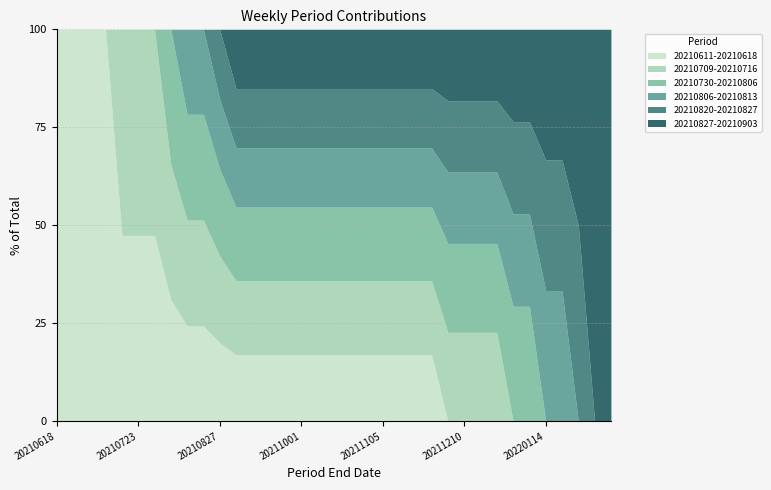

Reading right to left, extract all data points from this chart.

20210611-20210618: 0.0	0.0	0.0	0.0	0.0	0.0	0.0	0.0	0.0	0.0	0.0	939796.1	939796.1	939796.1	939796.1	939796.1	939796.1	939796.1	939796.1	939796.1	939796.1	939796.1	939796.1	939796.1	939796.1	939796.1	939796.1	939796.1	939796.1	939796.1	939796.1	939796.1	939796.1	939796.1	939796.1
20210709-20210716: 0.0	0.0	0.0	0.0	0.0	0.0	0.0	1042294.9	1042294.9	1042294.9	1042294.9	1042294.9	1042294.9	1042294.9	1042294.9	1042294.9	1042294.9	1042294.9	1042294.9	1042294.9	1042294.9	1042294.9	1042294.9	1042294.9	1042294.9	1042294.9	1042294.9	1042294.9	1042294.9	1042294.9	1042294.9	0.0	0.0	0.0	0.0
20210730-20210806: 0.0	0.0	0.0	0.0	0.0	1042294.9	1042294.9	1042294.9	1042294.9	1042294.9	1042294.9	1042294.9	1042294.9	1042294.9	1042294.9	1042294.9	1042294.9	1042294.9	1042294.9	1042294.9	1042294.9	1042294.9	1042294.9	1042294.9	1042294.9	1042294.9	1042294.9	1042294.9	0.0	0.0	0.0	0.0	0.0	0.0	0.0
20210806-20210813: 0.0	0.0	0.0	837074.2	837074.2	837074.2	837074.2	837074.2	837074.2	837074.2	837074.2	837074.2	837074.2	837074.2	837074.2	837074.2	837074.2	837074.2	837074.2	837074.2	837074.2	837074.2	837074.2	837074.2	837074.2	837074.2	837074.2	0.0	0.0	0.0	0.0	0.0	0.0	0.0	0.0
20210820-20210827: 0.0	0.0	837074.2	837074.2	837074.2	837074.2	837074.2	837074.2	837074.2	837074.2	837074.2	837074.2	837074.2	837074.2	837074.2	837074.2	837074.2	837074.2	837074.2	837074.2	837074.2	837074.2	837074.2	837074.2	837074.2	0.0	0.0	0.0	0.0	0.0	0.0	0.0	0.0	0.0	0.0
20210827-20210903: 837074.2	837074.2	837074.2	837074.2	837074.2	837074.2	837074.2	837074.2	837074.2	837074.2	837074.2	837074.2	837074.2	837074.2	837074.2	837074.2	837074.2	837074.2	837074.2	837074.2	837074.2	837074.2	837074.2	837074.2	0.0	0.0	0.0	0.0	0.0	0.0	0.0	0.0	0.0	0.0	0.0